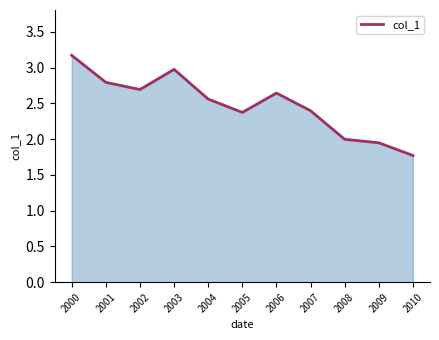

The value at 2010 is 3.1. True or false?

False